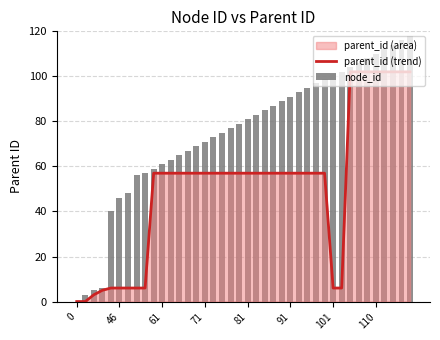

True or false: parent_id (trend) has a value of 0 at 0.

True